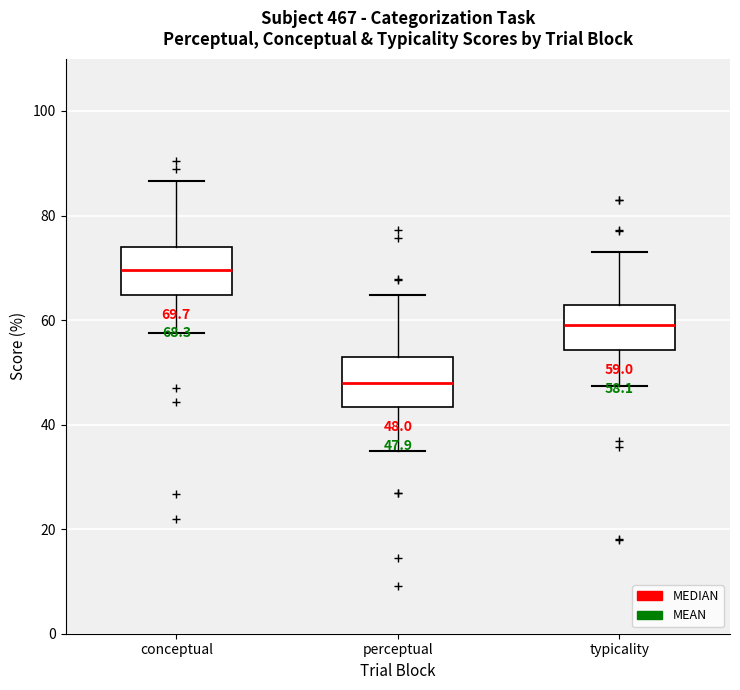

Which box has the highest median line?

conceptual